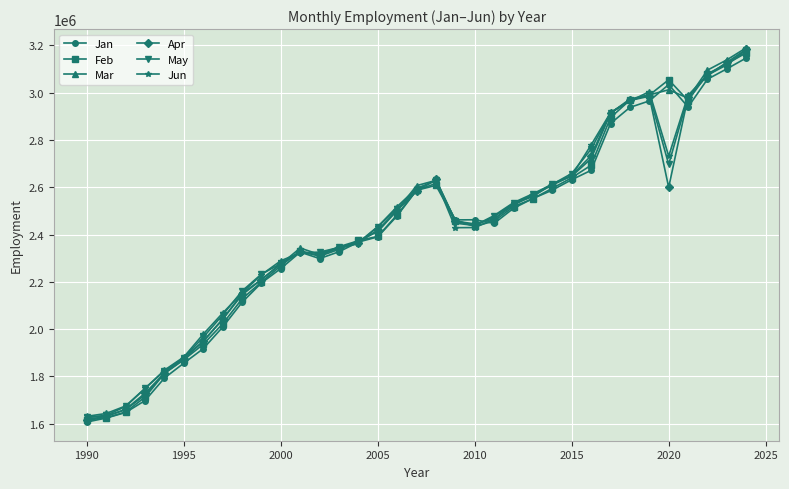

What is the smallest value displayed?

1606582